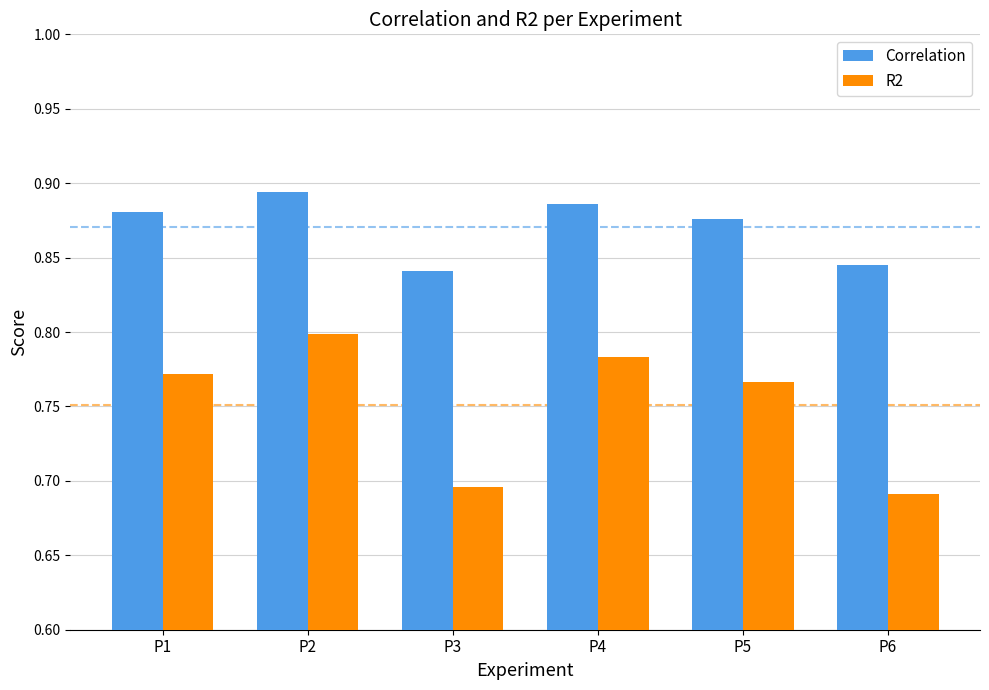

Which series has the largest range (max minus min)?

R2